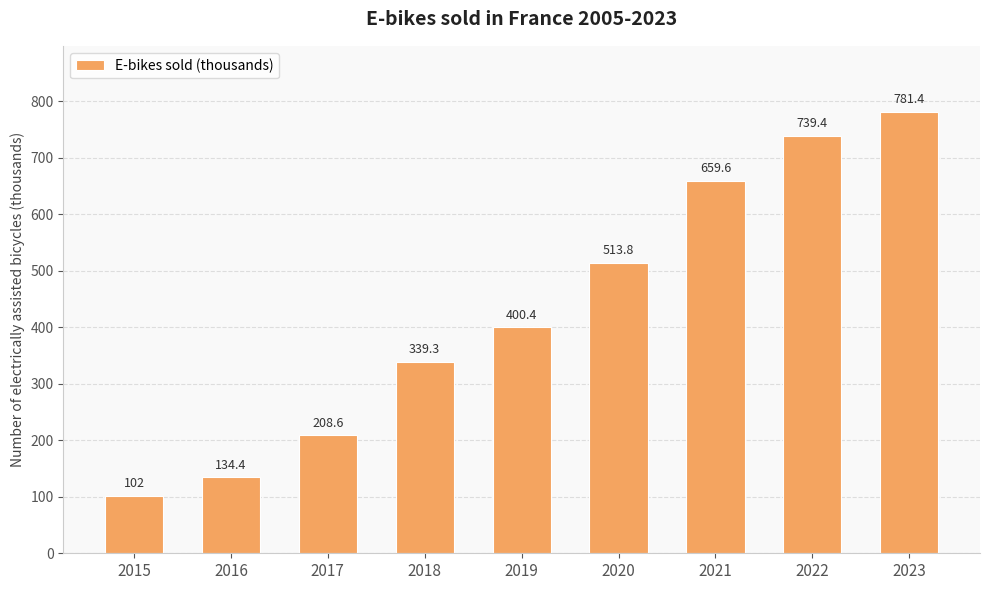

What is the average value?

431.0